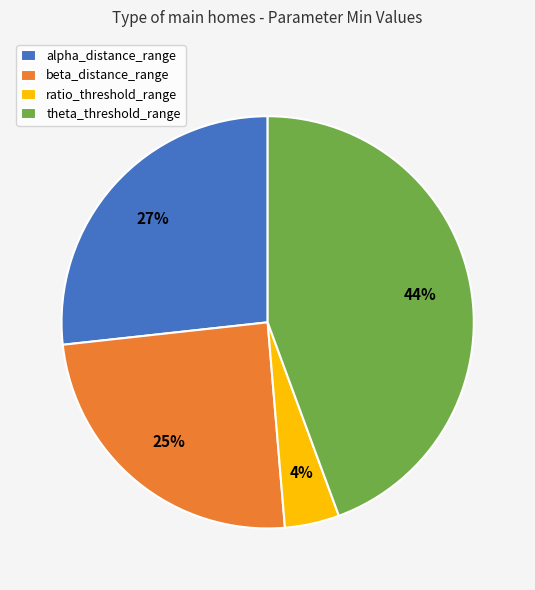

What is the largest slice in the pie chart?

theta_threshold_range